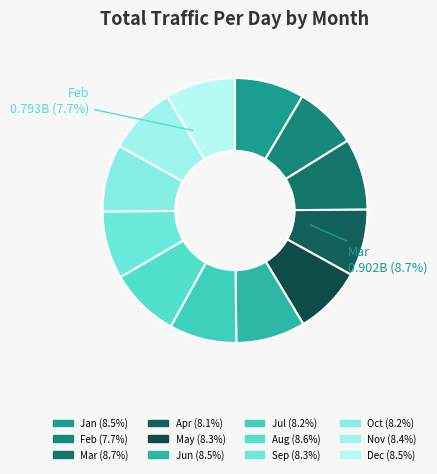

Count the number of slices in the pie.

12